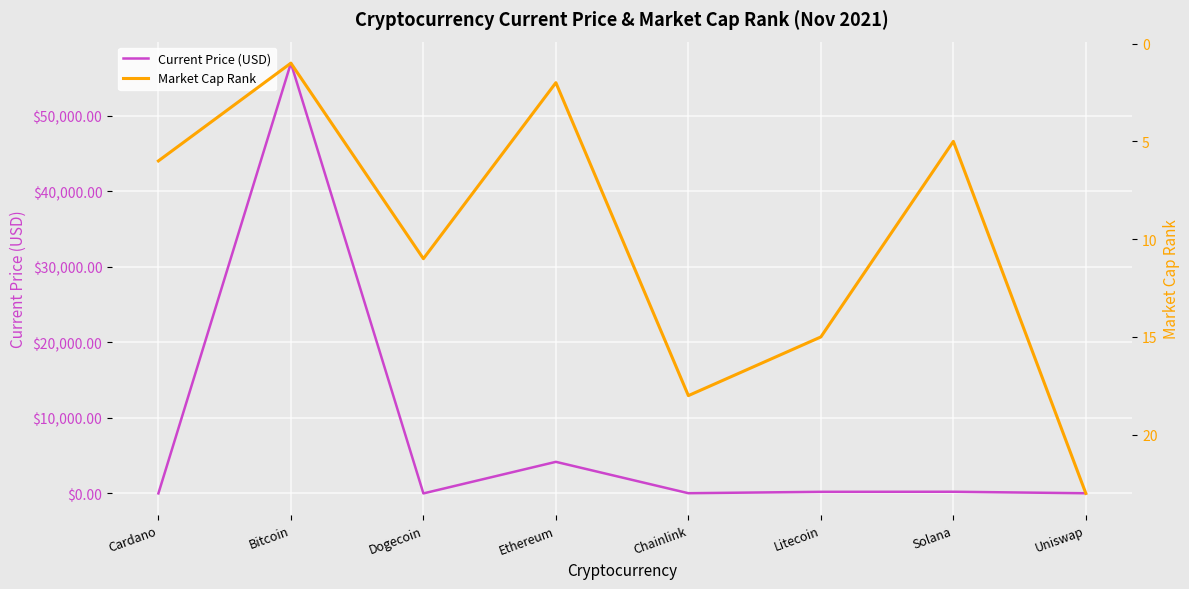

In Current Price (USD), how many points are lower than both neighbors (excluding endpoints)?

2